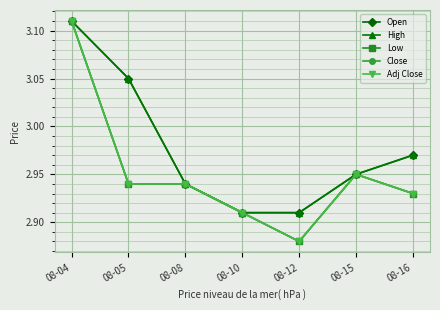

Is this an area chart (filled region under the line)?

No